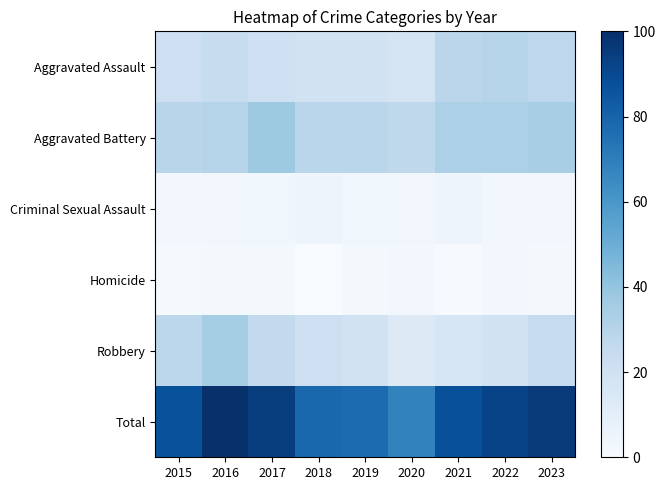

Reading left to right, list all the values displayed in this chart.

Aggravated Assault: 2015=21.1	2016=24.1	2017=20.4	2018=18.8	2019=19.4	2020=17.4	2021=28.2	2022=29.9	2023=27.6
Aggravated Battery: 2015=29.0	2016=30.5	2017=37.3	2018=28.9	2019=28.7	2020=27.3	2021=33.1	2022=32.9	2023=34.7
Criminal Sexual Assault: 2015=2.5	2016=3.3	2017=3.9	2018=4.8	2019=3.7	2020=3.2	2021=4.9	2022=2.6	2023=2.5
Homicide: 2015=1.4	2016=1.8	2017=2.3	2018=0.0	2019=1.6	2020=2.5	2021=0.7	2022=2.6	2023=1.6
Robbery: 2015=28.0	2016=35.4	2017=25.9	2018=21.3	2019=19.0	2020=13.0	2021=15.8	2022=19.4	2023=24.8
Total: 2015=87.0	2016=100.0	2017=94.7	2018=78.7	2019=77.3	2020=68.3	2021=87.7	2022=92.4	2023=96.1